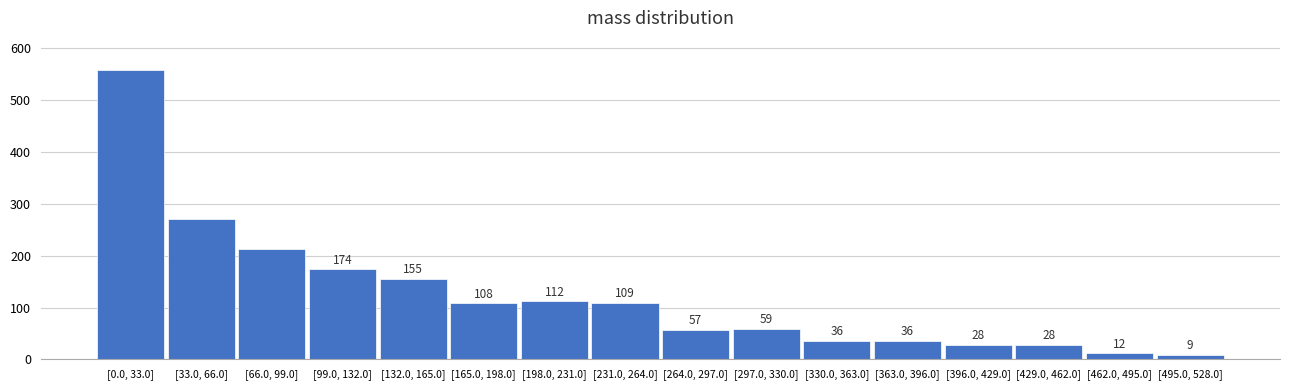

Reading left to right, transcribe all the data shown in this chart.

[0.0, 33.0]=558	[33.0, 66.0]=270	[66.0, 99.0]=212	[99.0, 132.0]=174	[132.0, 165.0]=155	[165.0, 198.0]=108	[198.0, 231.0]=112	[231.0, 264.0]=109	[264.0, 297.0]=57	[297.0, 330.0]=59	[330.0, 363.0]=36	[363.0, 396.0]=36	[396.0, 429.0]=28	[429.0, 462.0]=28	[462.0, 495.0]=12	[495.0, 528.0]=9